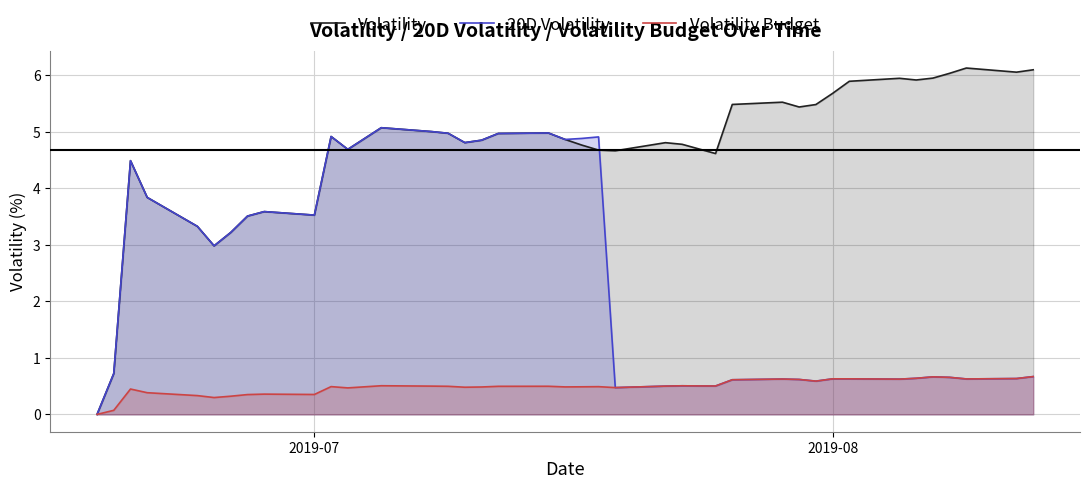

How many interior local valleys does the 20D Volatility series have?

10